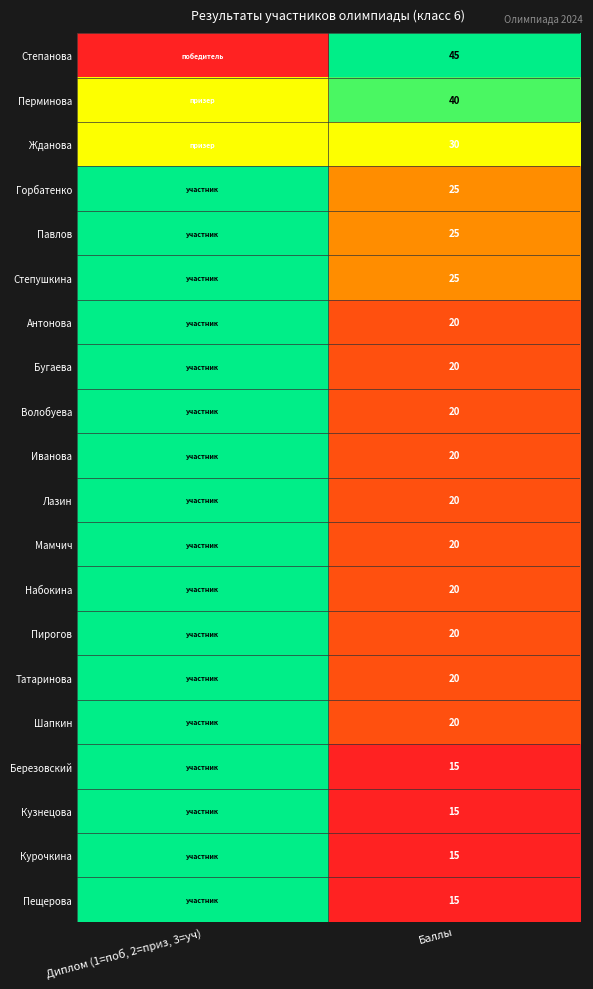

What is the total value across all series at Баллы?

450.0